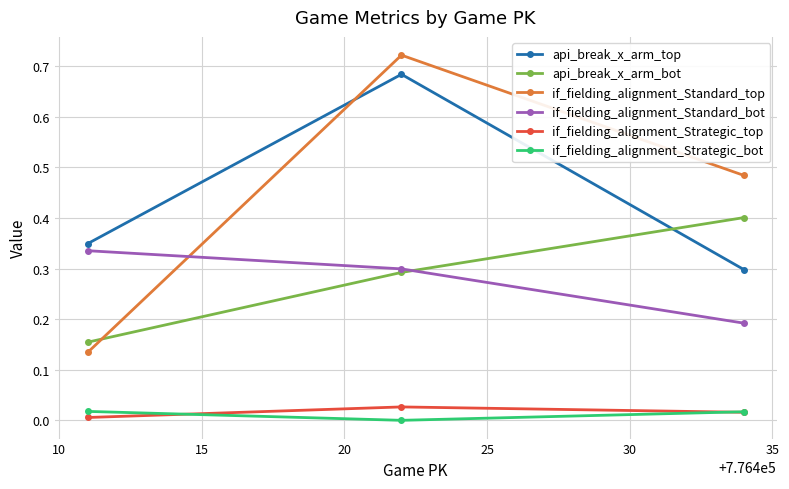

What are all the series names shown in the legend?

api_break_x_arm_top, api_break_x_arm_bot, if_fielding_alignment_Standard_top, if_fielding_alignment_Standard_bot, if_fielding_alignment_Strategic_top, if_fielding_alignment_Strategic_bot